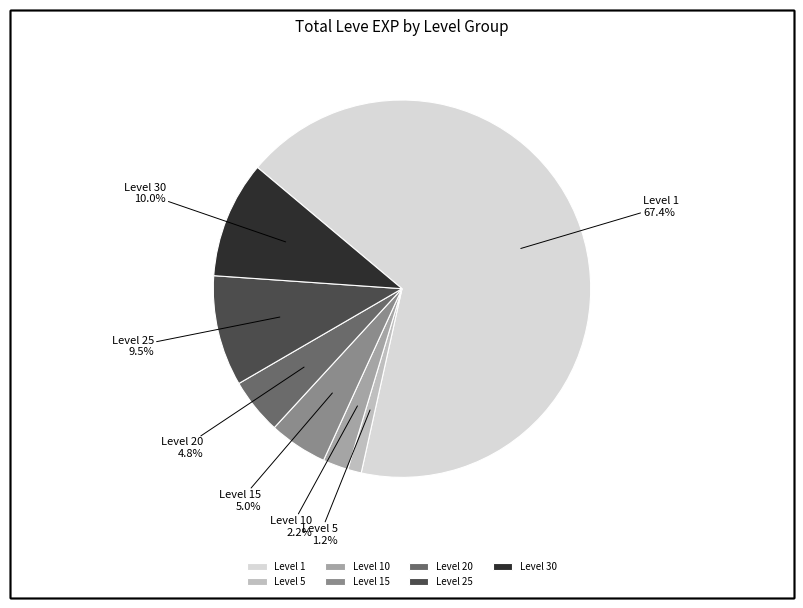

Is the sum of Level 20 and Level 30 greater than half?

No